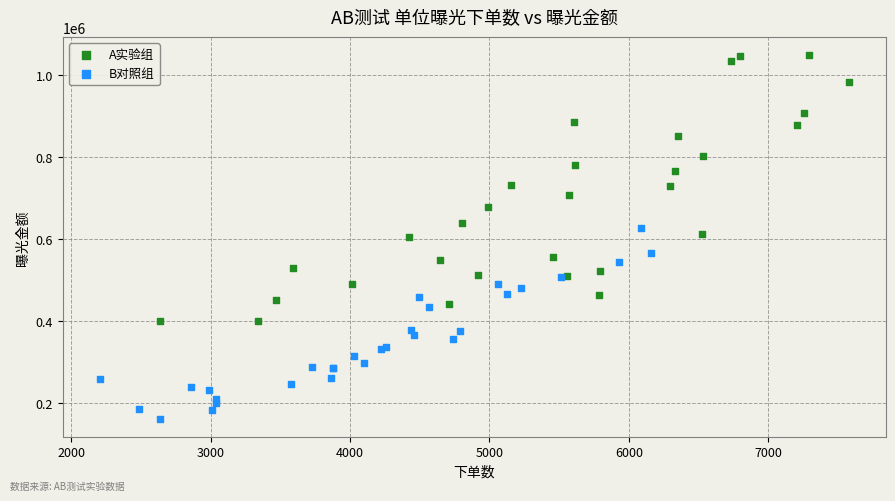

What are all the series names shown in the legend?

A实验组, B对照组